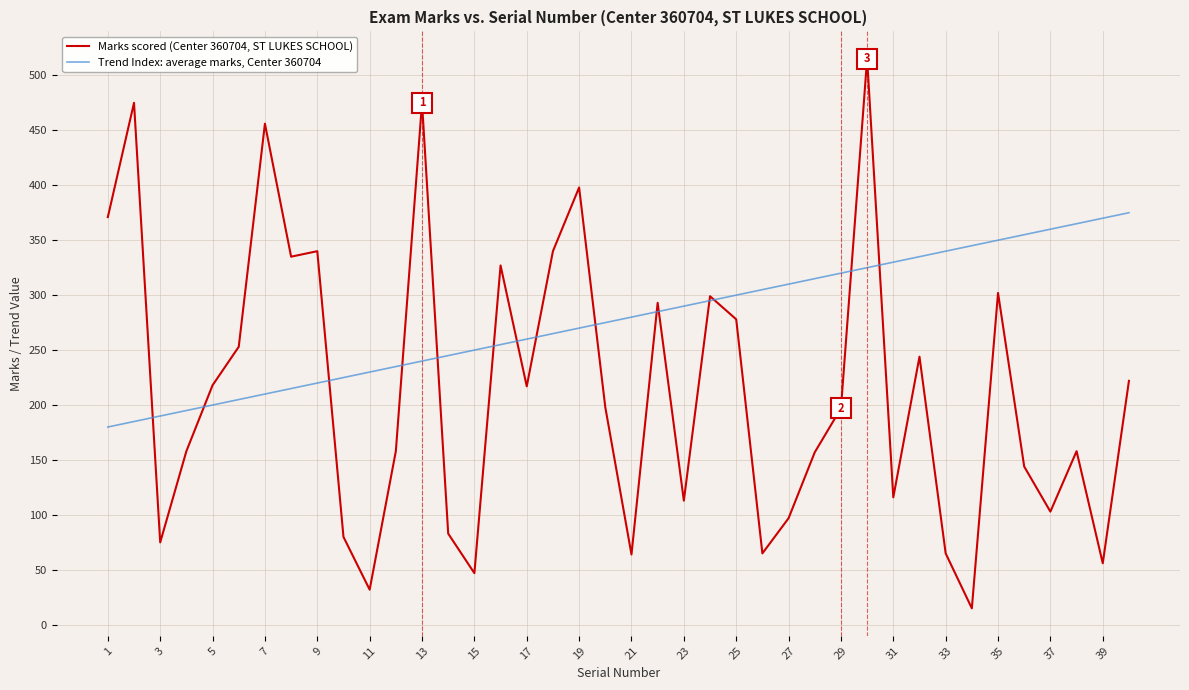

What is the maximum value for Marks scored (Center 360704, ST LUKES SCHOOL)?

515